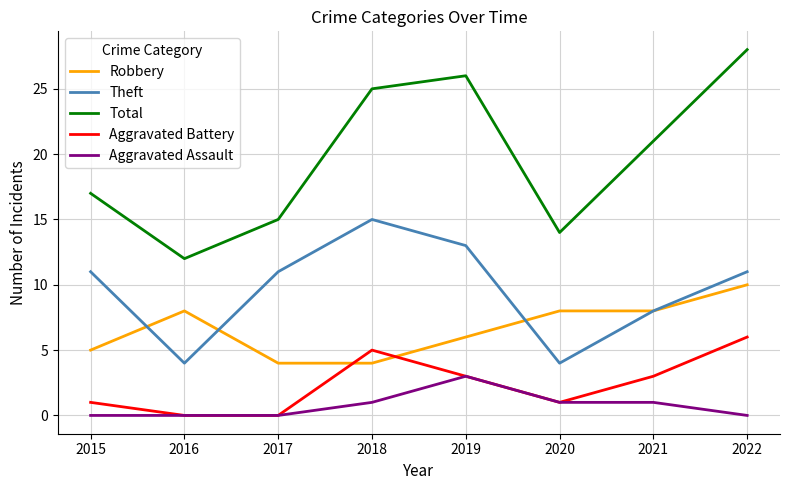

What is the highest value of the Total series?

28